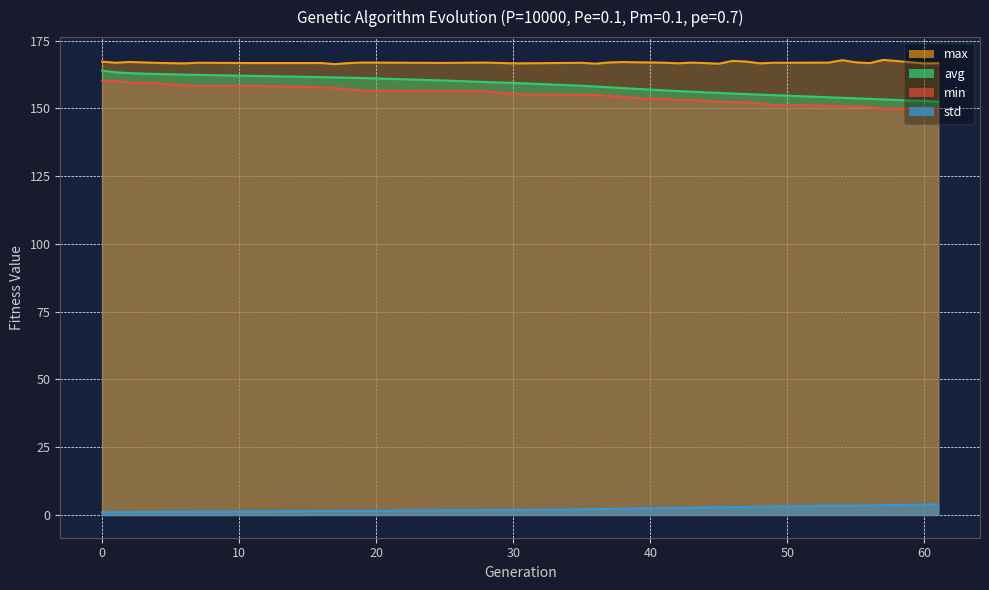

What are all the series names shown in the legend?

min, max, avg, std